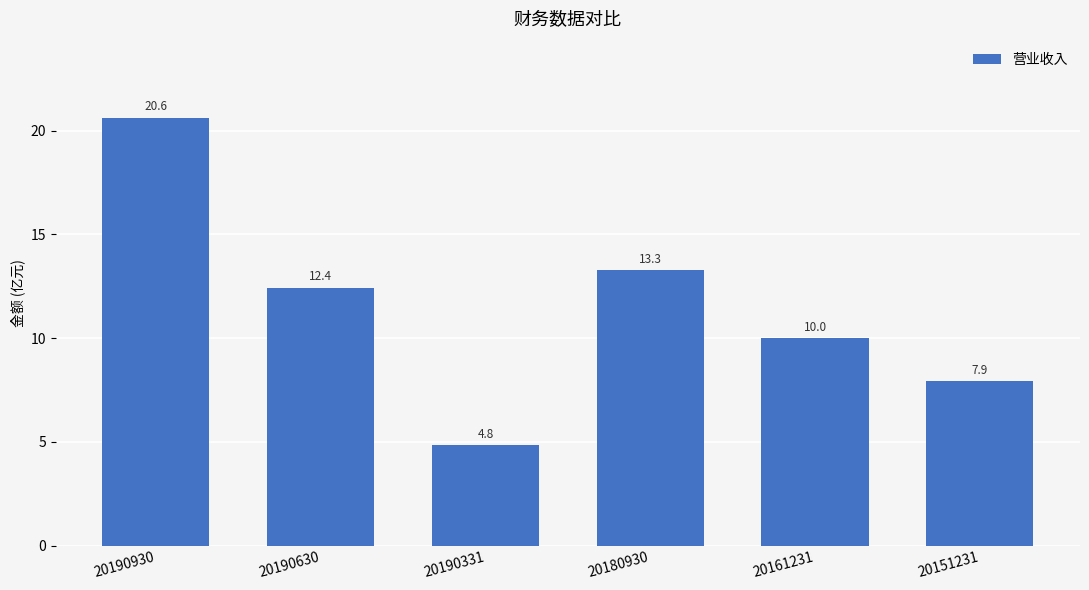

What is the sum of the values at 20151231 and 20180930?

21.2